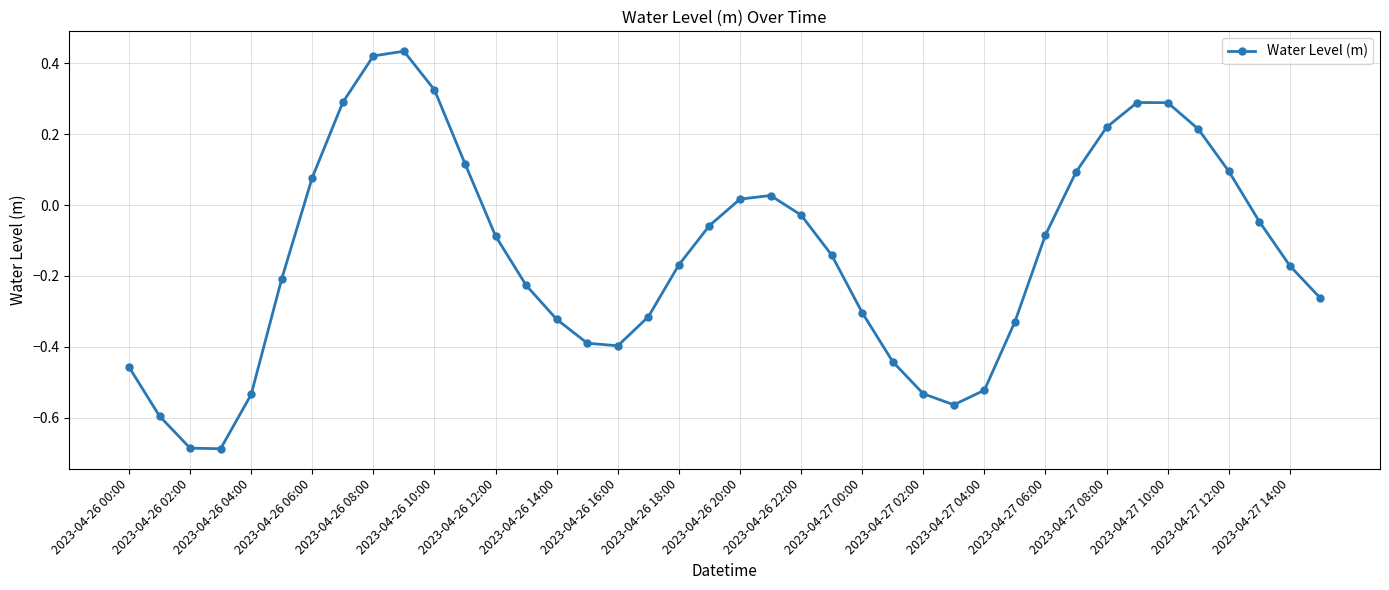

How many lines are shown in the chart?

1